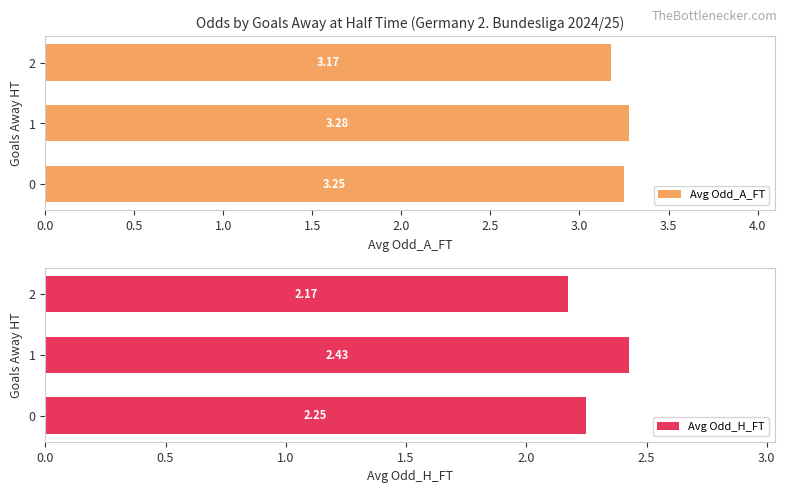

What is the sum of the Avg Odd_H_FT values at 2 and 0?

4.4